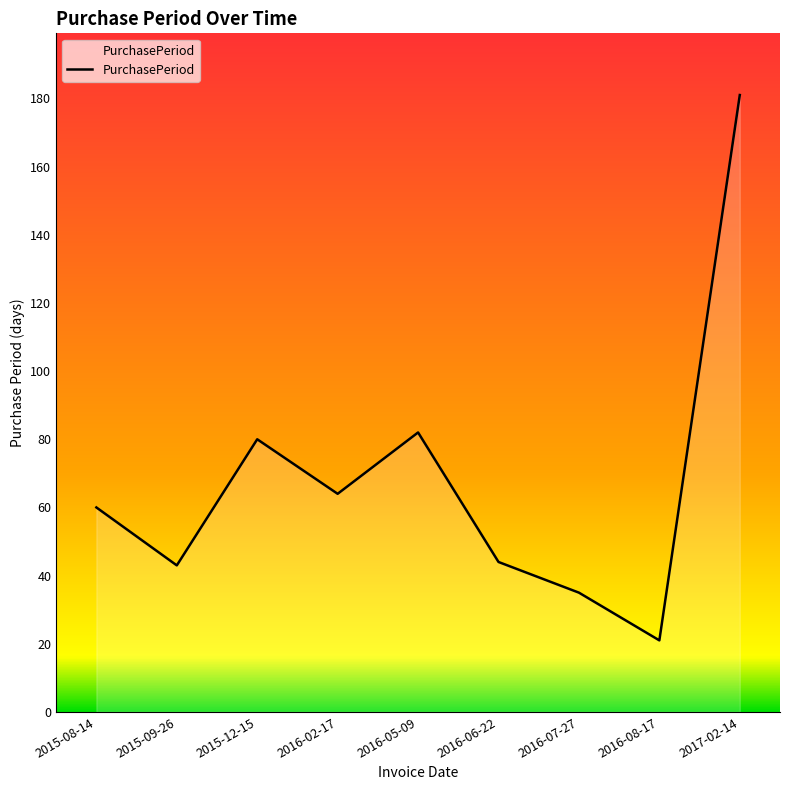

At which label is the value closest to 101?

2016-05-09